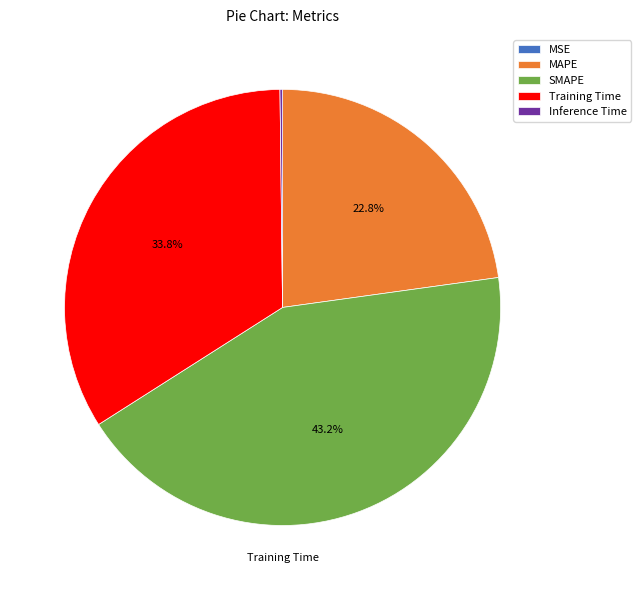

What is the ratio of the value at MAPE to the value at Training Time?

0.7